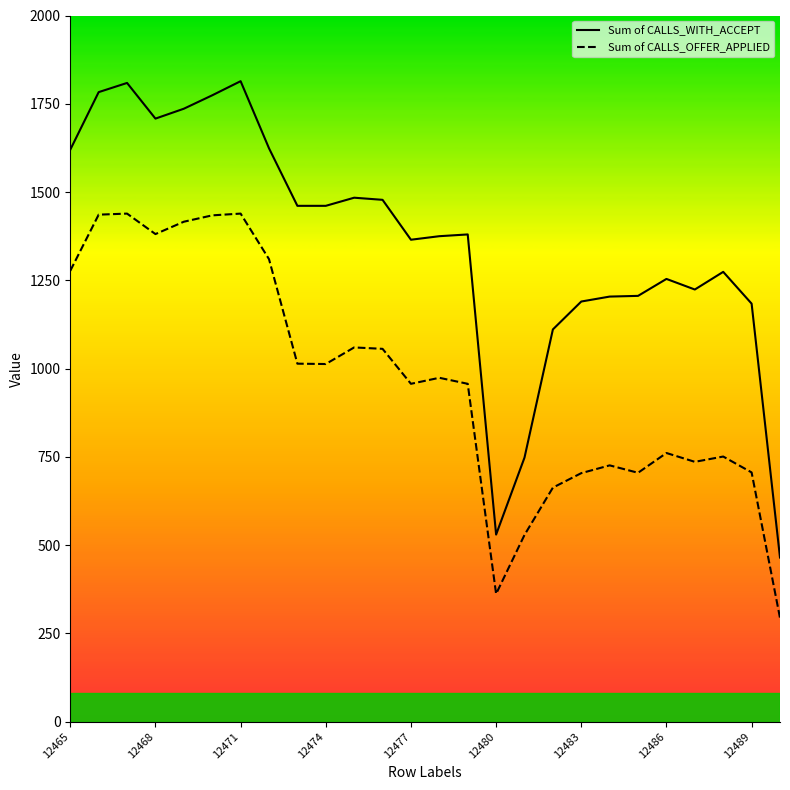

The value of Sum of CALLS_WITH_ACCEPT at 12471 is 1814. True or false?

True